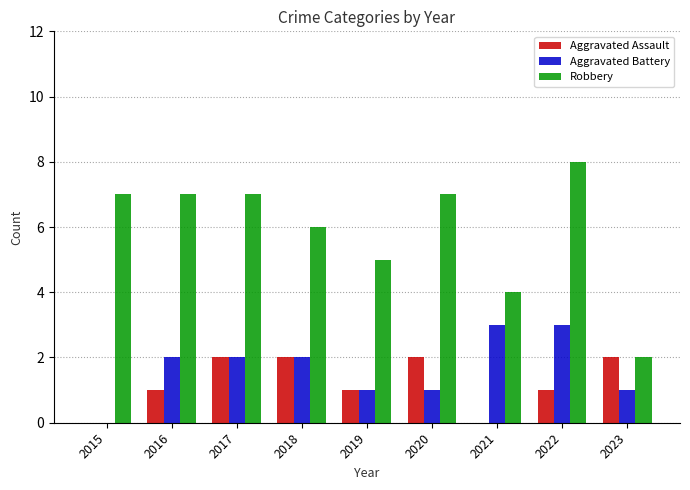

What value does the Robbery series have at 2016?

7